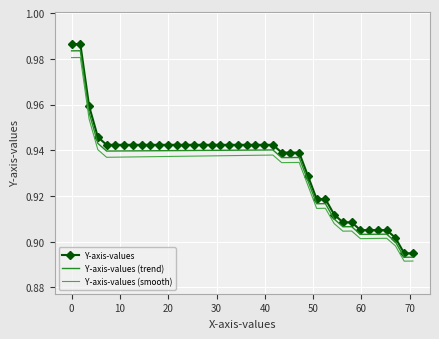

Which series has the widest spread of values?

Y-axis-values